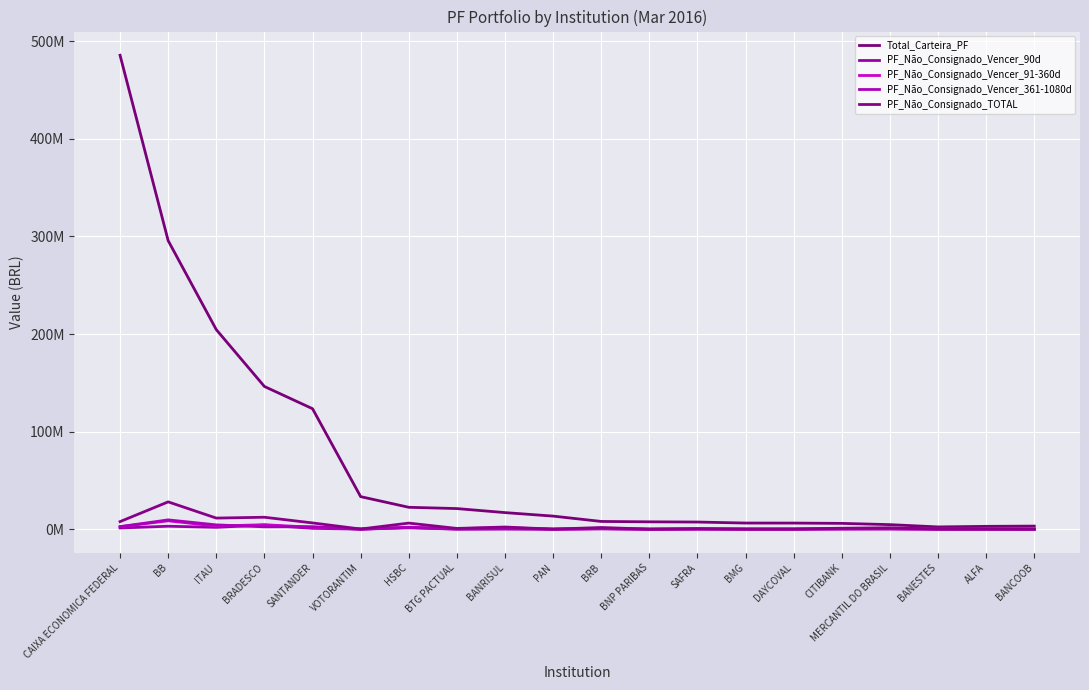

Which series changed the most between ITAU and BMG?

Total_Carteira_PF